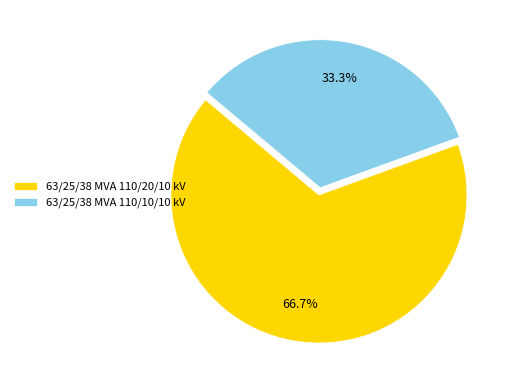

The 63/25/38 MVA 110/10/10 kV slice represents 45% of the pie. True or false?

False